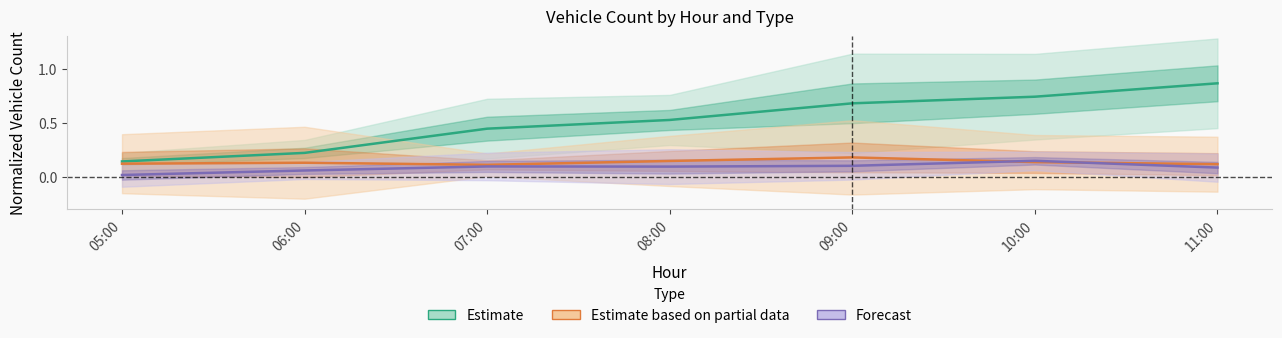

True or false: Estimate based on partial has more than 1 points higher than both neighbors.

True